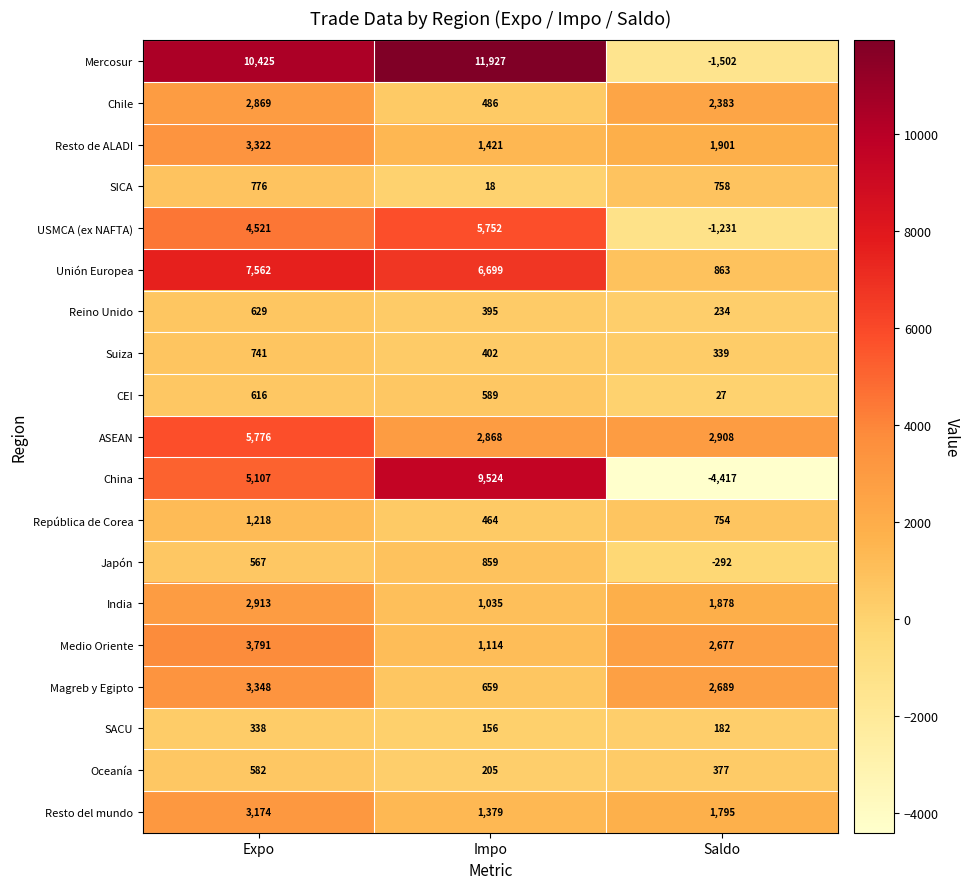

What is the minimum value shown in the chart?

-4417